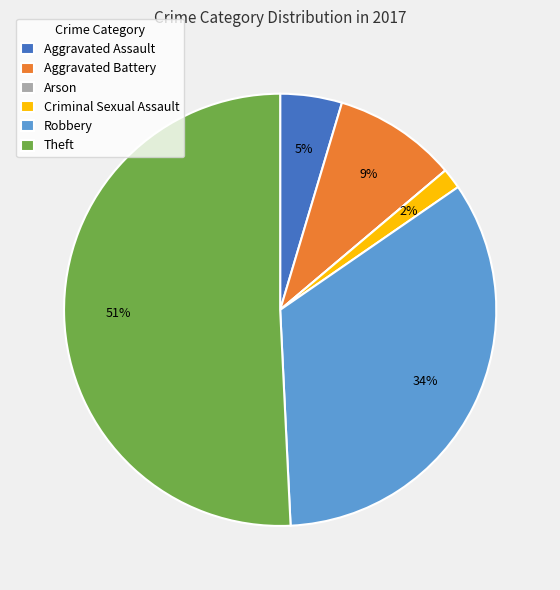

Which category accounts for the majority?

Theft